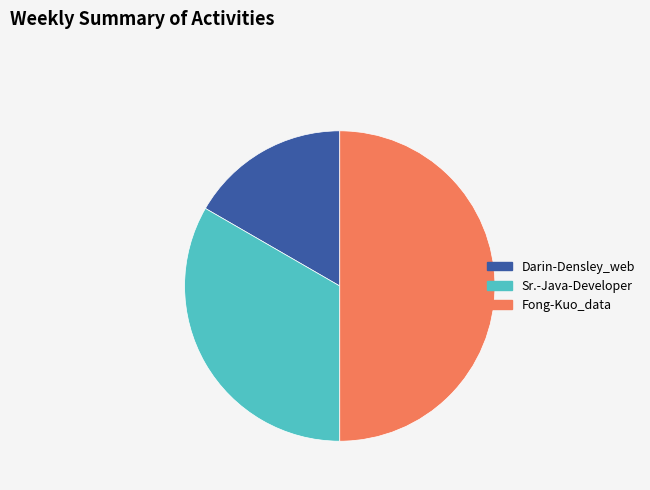

Rank the categories by value from highest to lowest.

Fong-Kuo_data, Sr.-Java-Developer, Darin-Densley_web